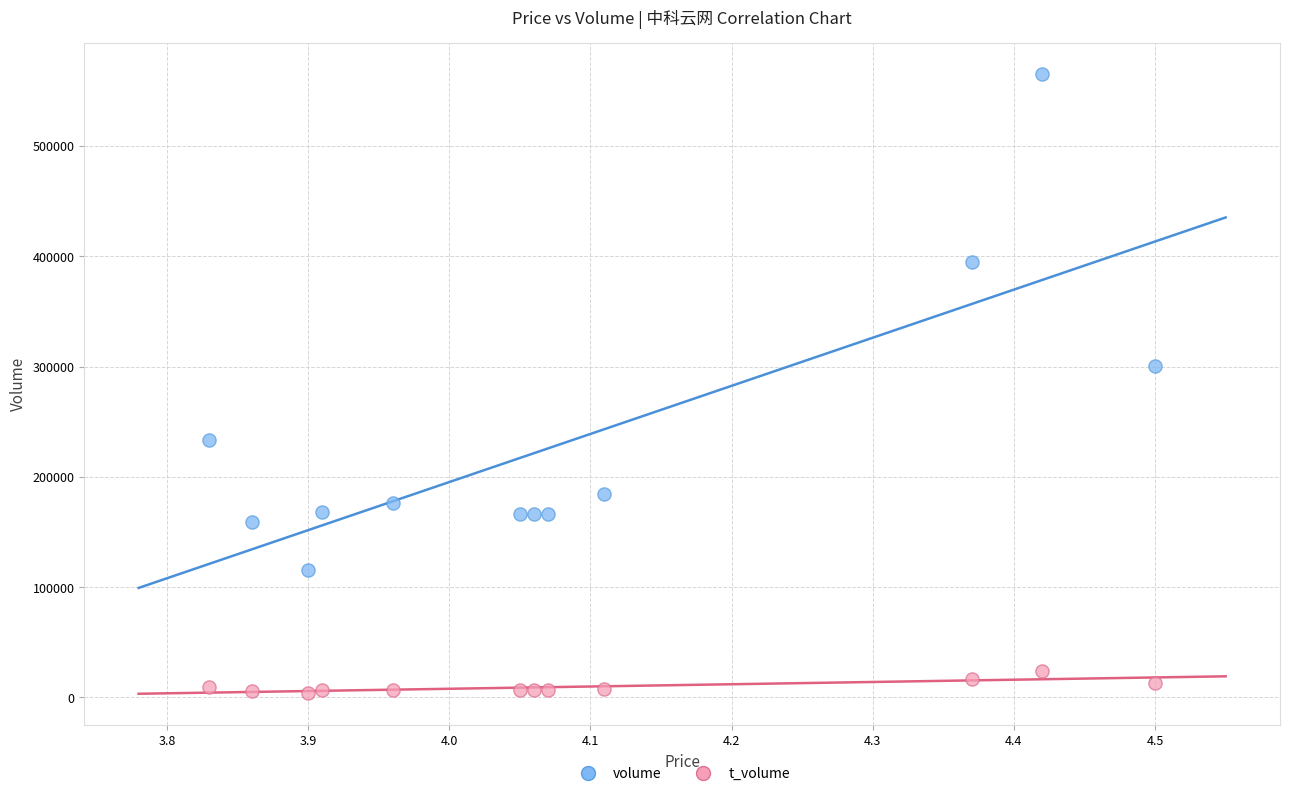

In the volume series, what Y value is closest to 340355?

300881